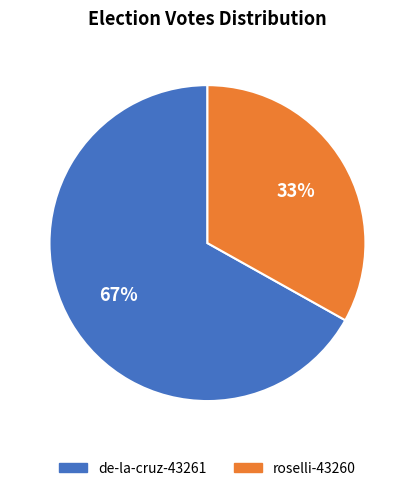

To the nearest percent, what is the average slice percentage?

50%